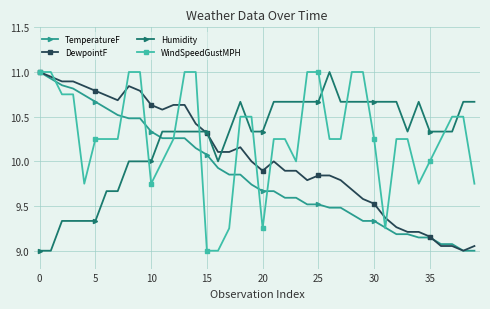

What is the maximum value shown in the chart?

11.0